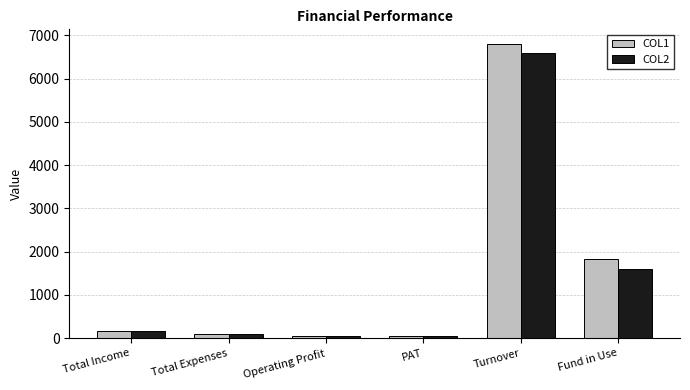

At which category is the sum across all series the highest?

Turnover